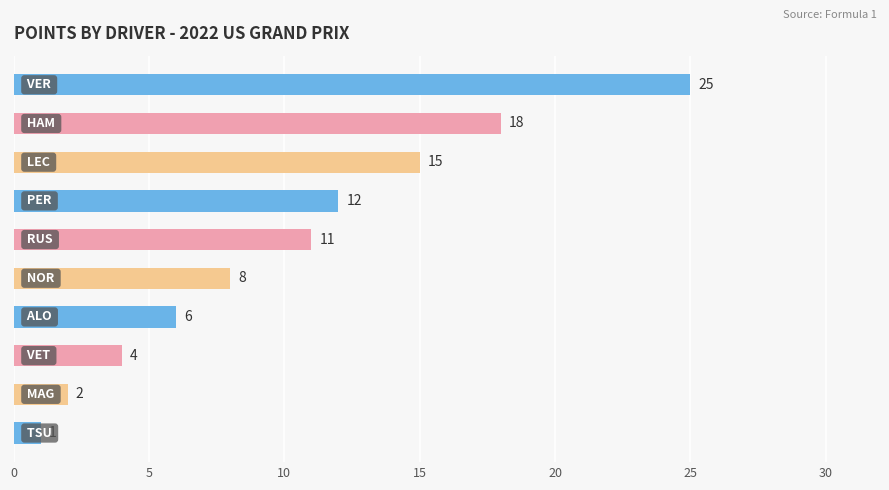

What is the value of the 4th bar from the top?

12